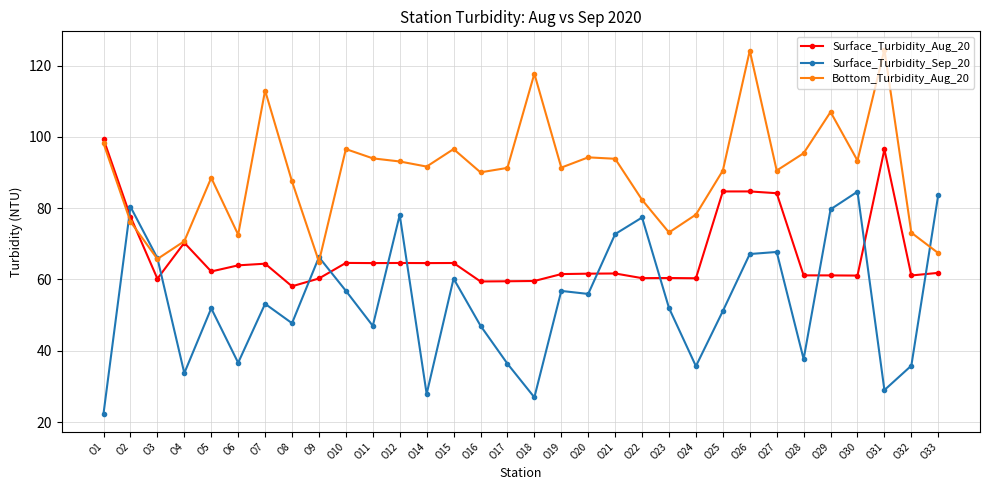

Which series ends up on top after the final intersection of Bottom_Turbidity_Aug_20 and Surface_Turbidity_Aug_20?

Bottom_Turbidity_Aug_20